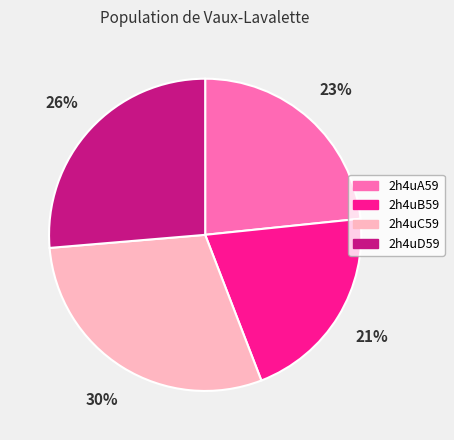

Is it true that 2h4uA59 is 14% of the pie?

False